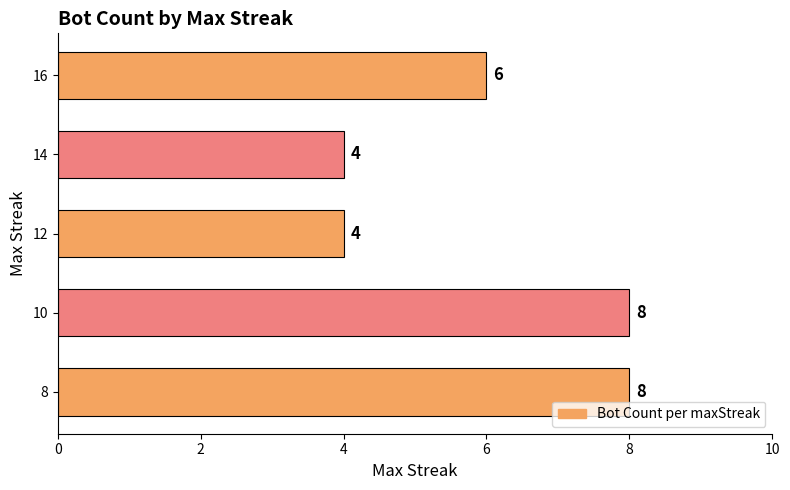

What is the difference between the maximum and minimum values?

4